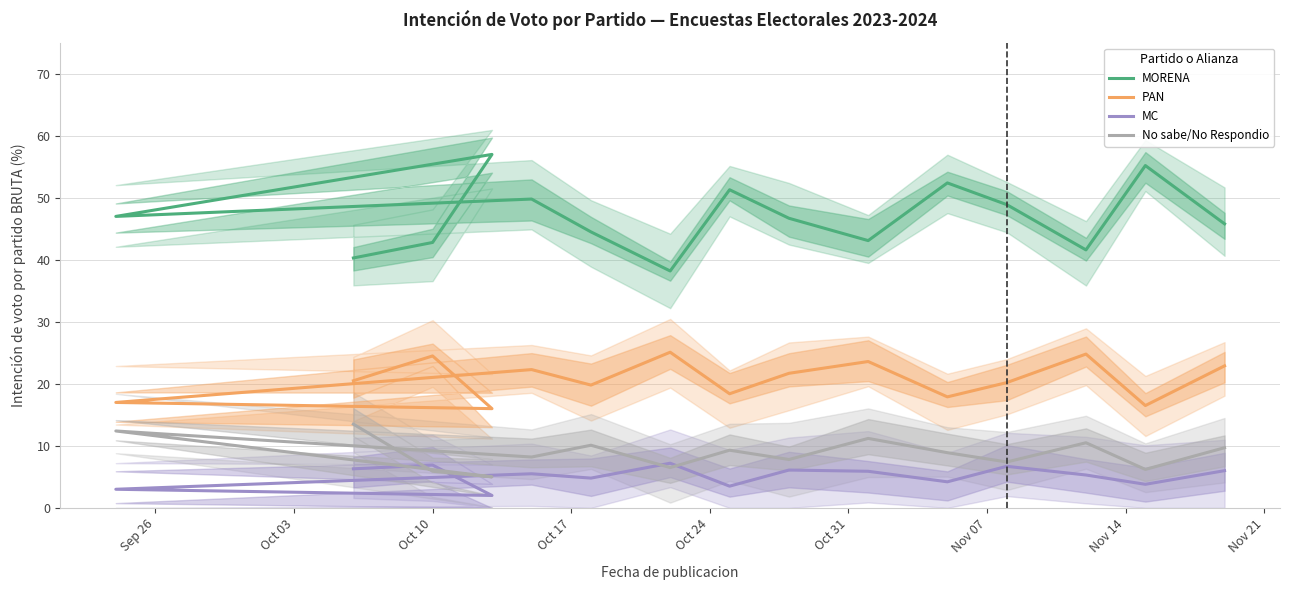

True or false: PAN and No sabe/No Respondio intersect in this chart.

False